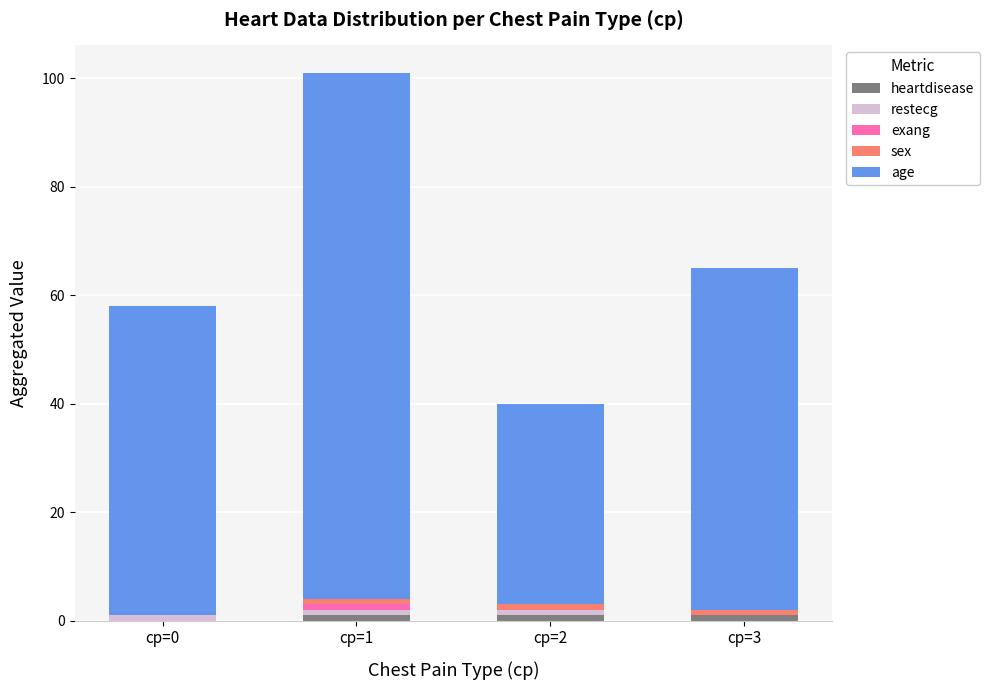

At which category is the sum across all series the highest?

cp=1